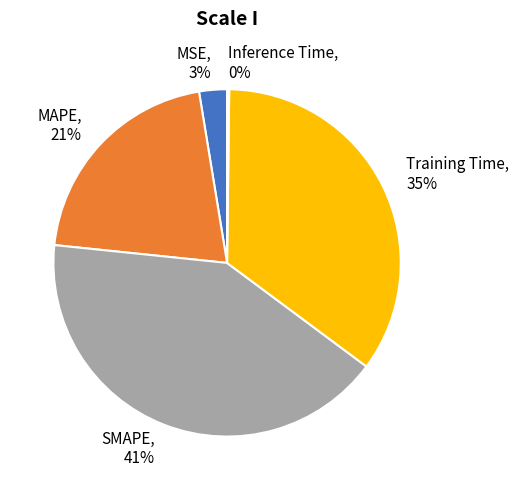

Which slice is the largest?

SMAPE